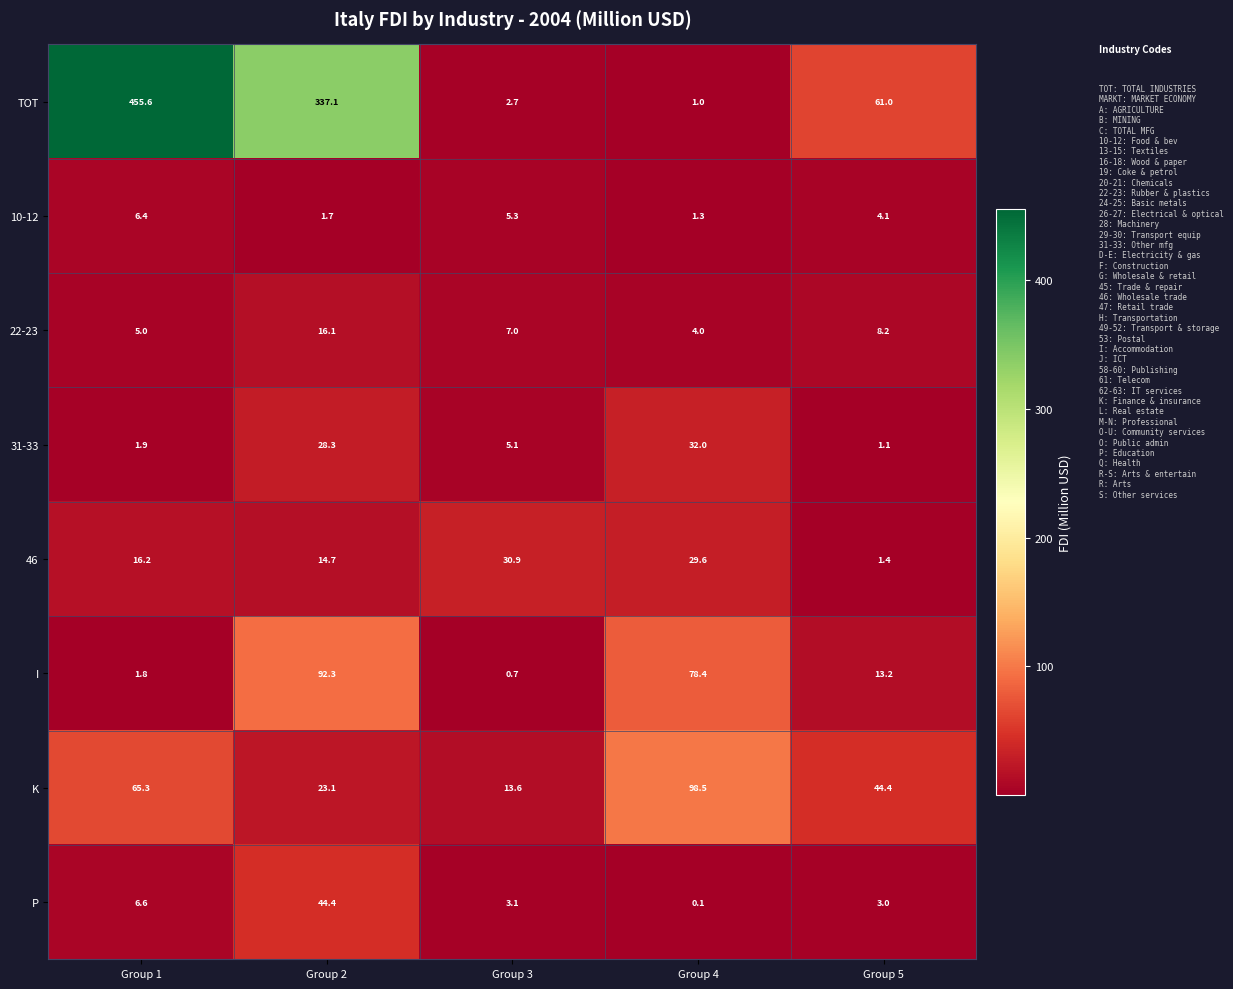

Which series has the largest total across all categories?

TOT